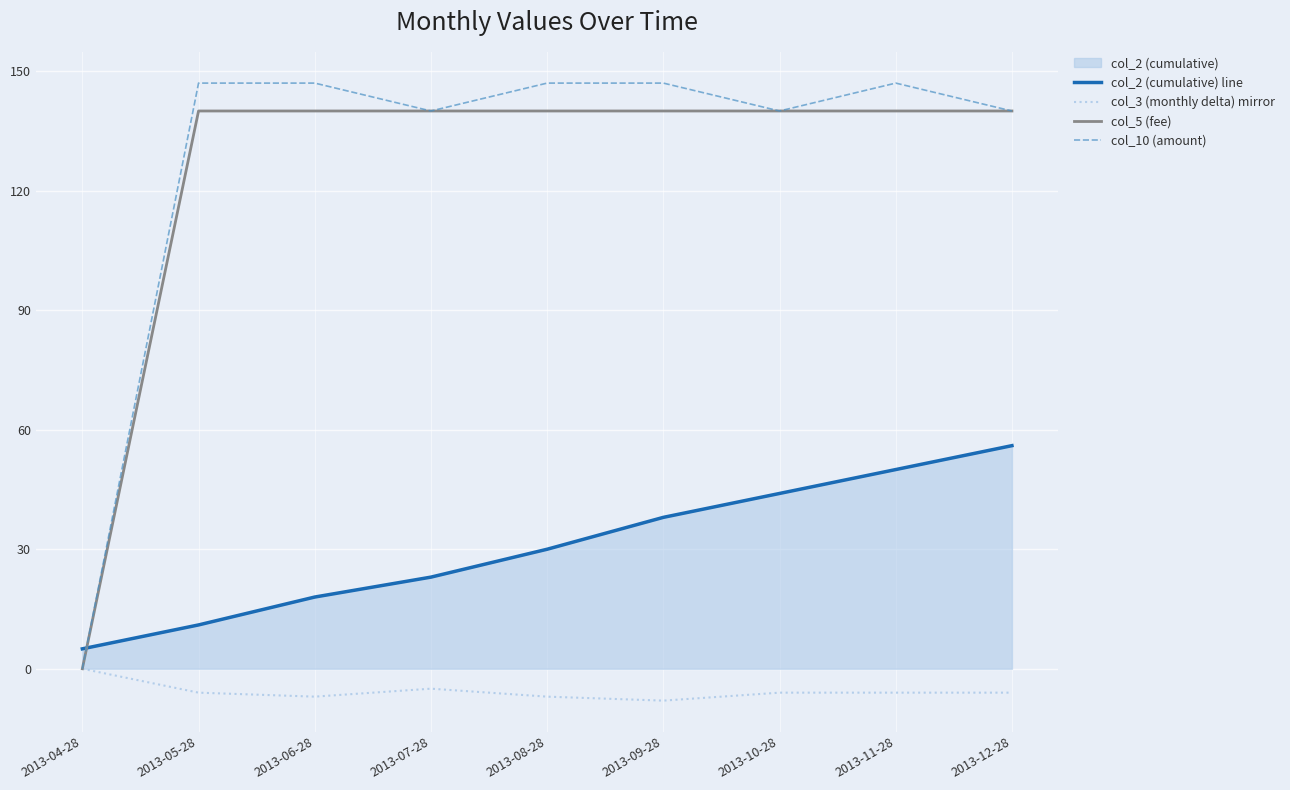

True or false: col_10 (amount) has a value of 147 at 2013-09-28.

True